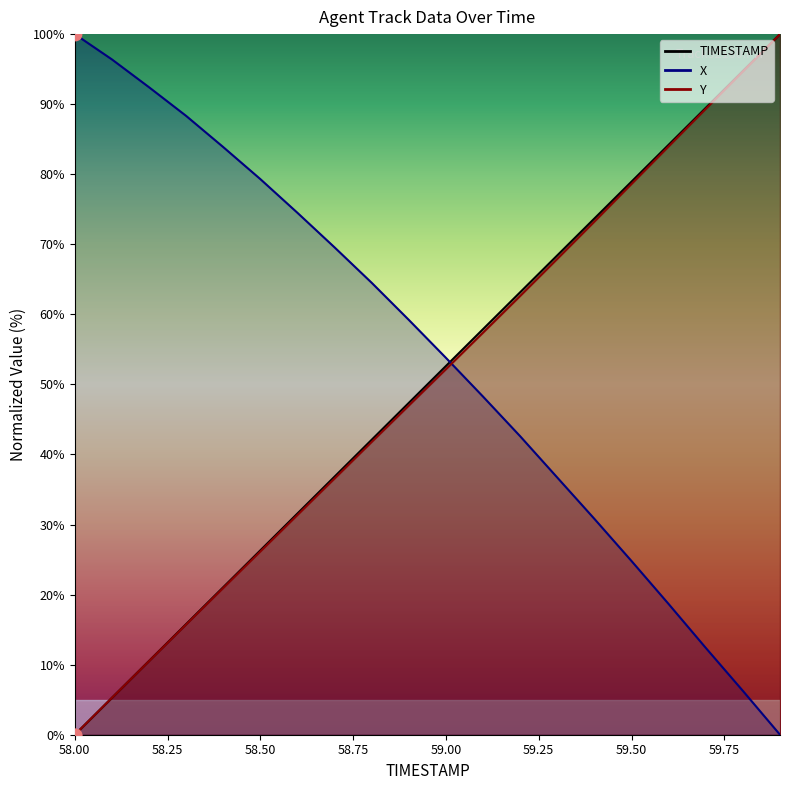

Which series contains the lowest Y value?

TIMESTAMP